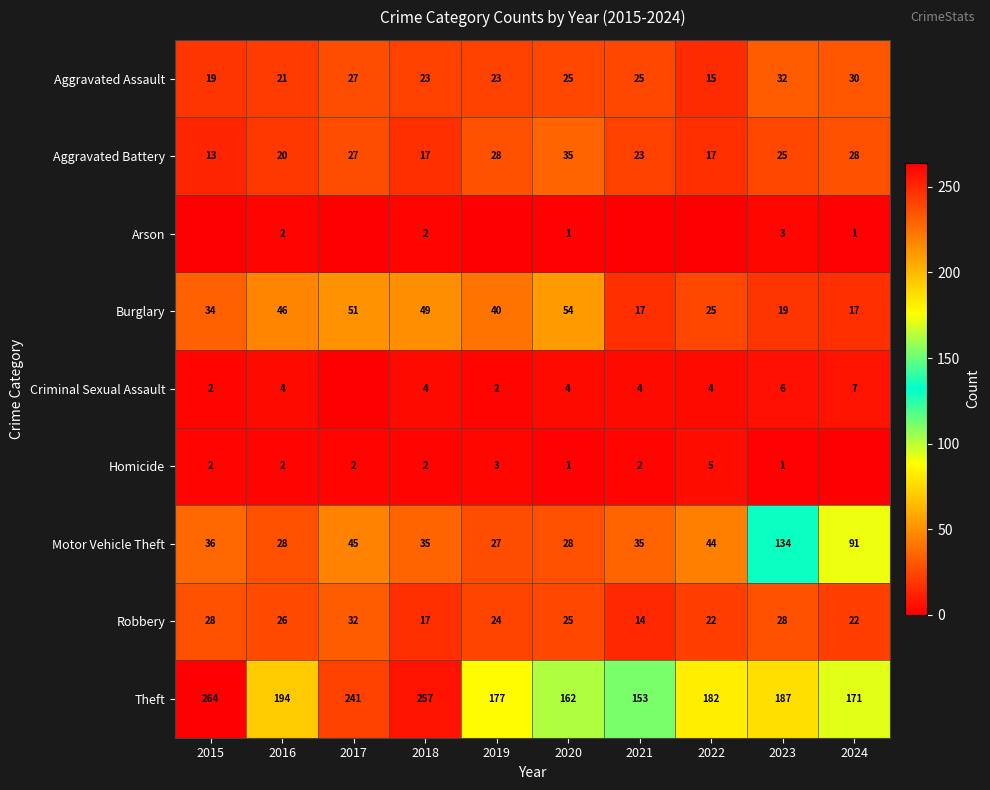

What is the approximate value of Theft at 2024, to the nearest 10?

170